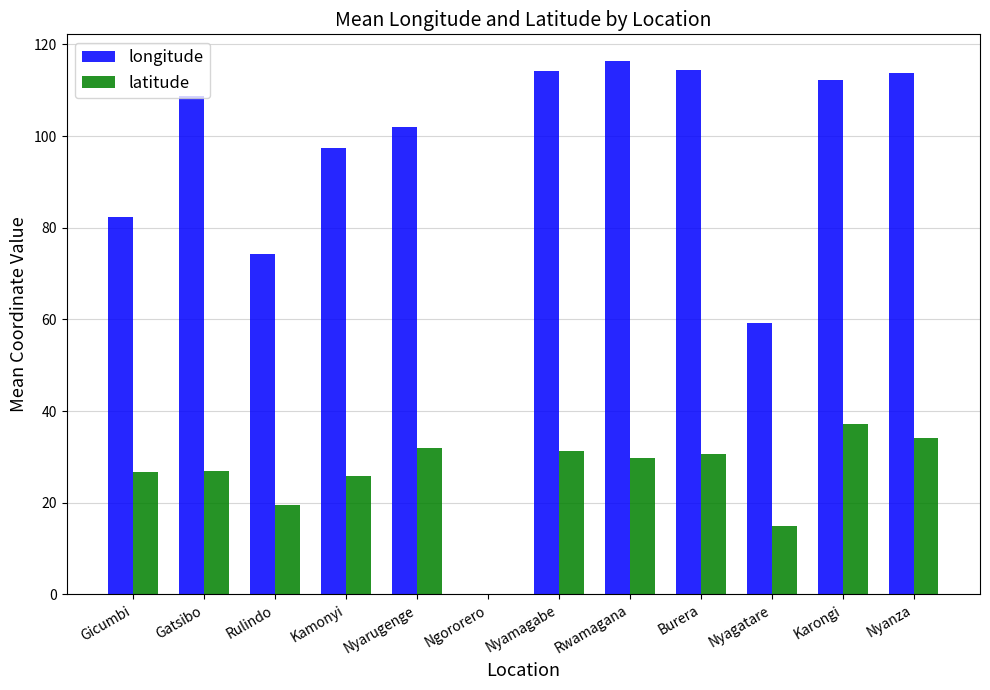

Where does the longitude series first go above 108?

Gatsibo